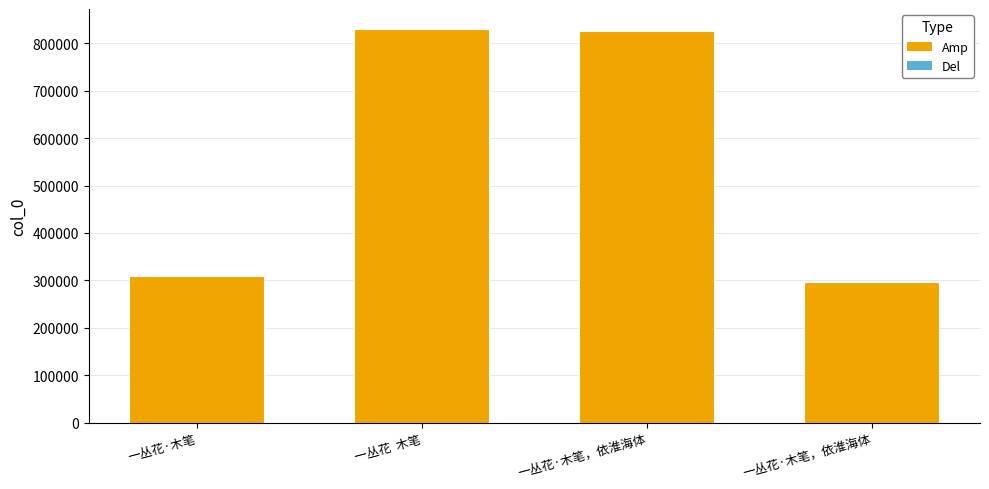

Where does the data first go above 826714?

一丛花  木笔